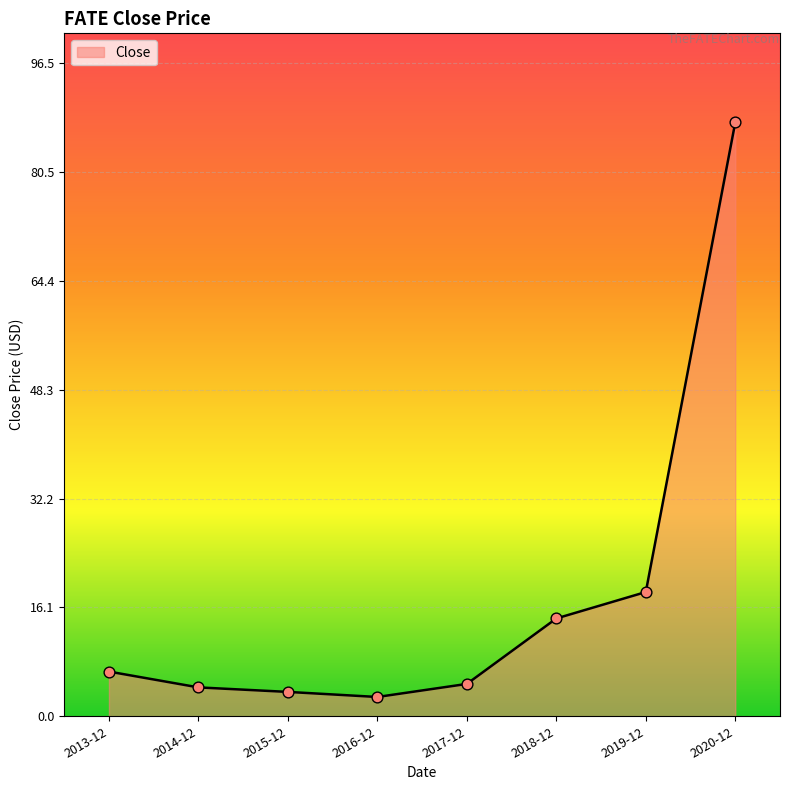

Which has a higher value, 2020-12 or 2019-12?

2020-12